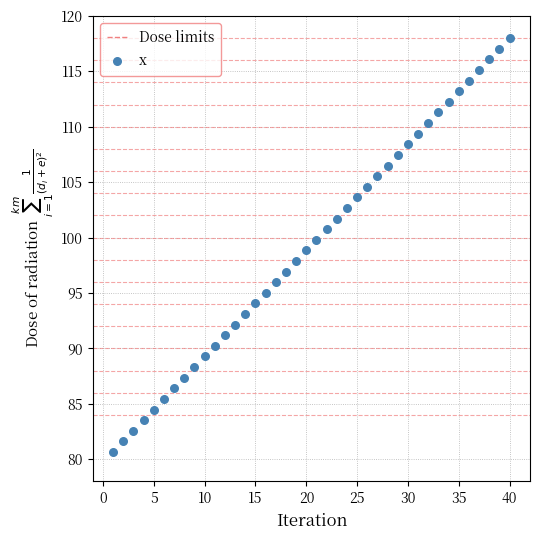

What is the range of Y values (max minus min)?

37.3